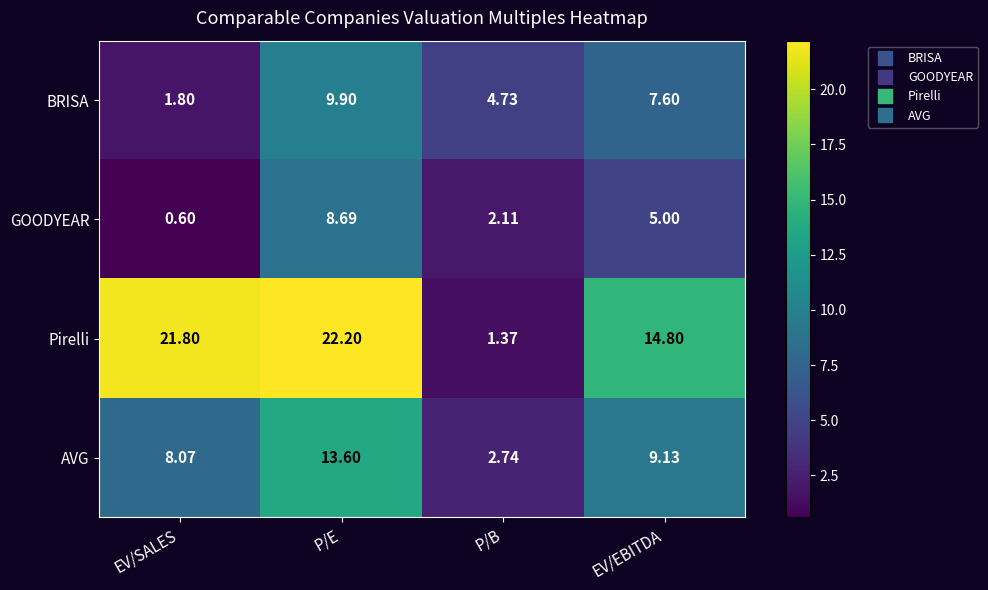

At P/B, list the series in order from largest to smallest.

BRISA, AVG, GOODYEAR, Pirelli